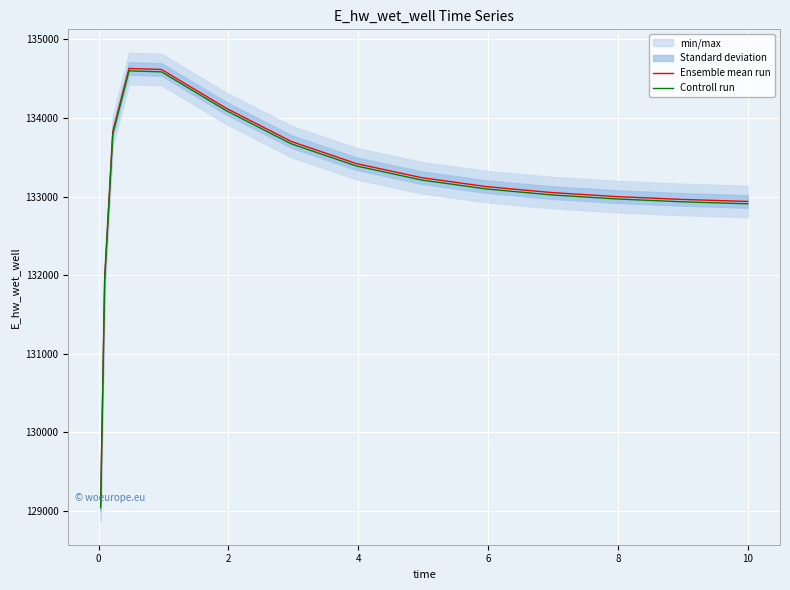

True or false: Controll run has more than 2 points higher than both neighbors.

False